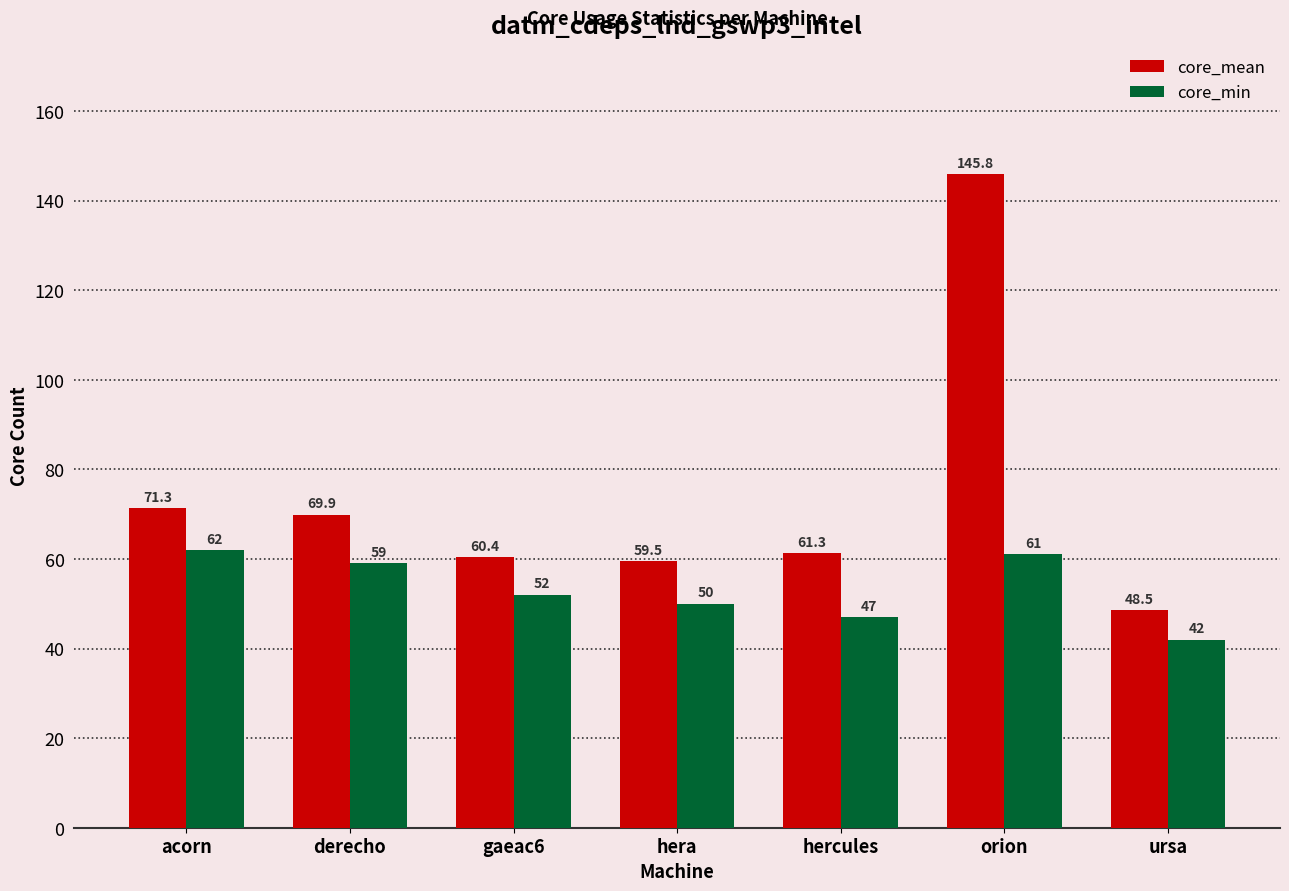

What is the highest value of the core_mean series?

145.8